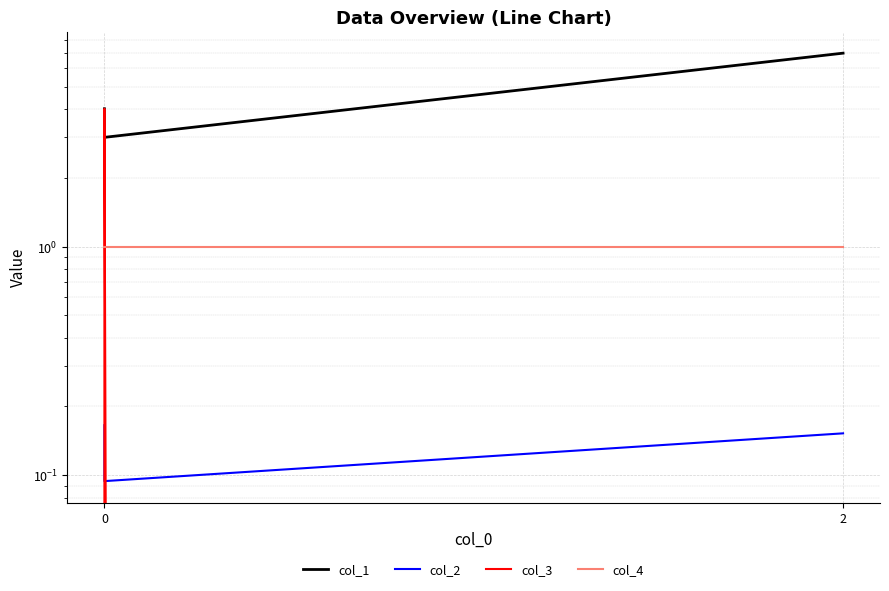

What is the value of the col_1 point at the 2nd from the left?

3.0